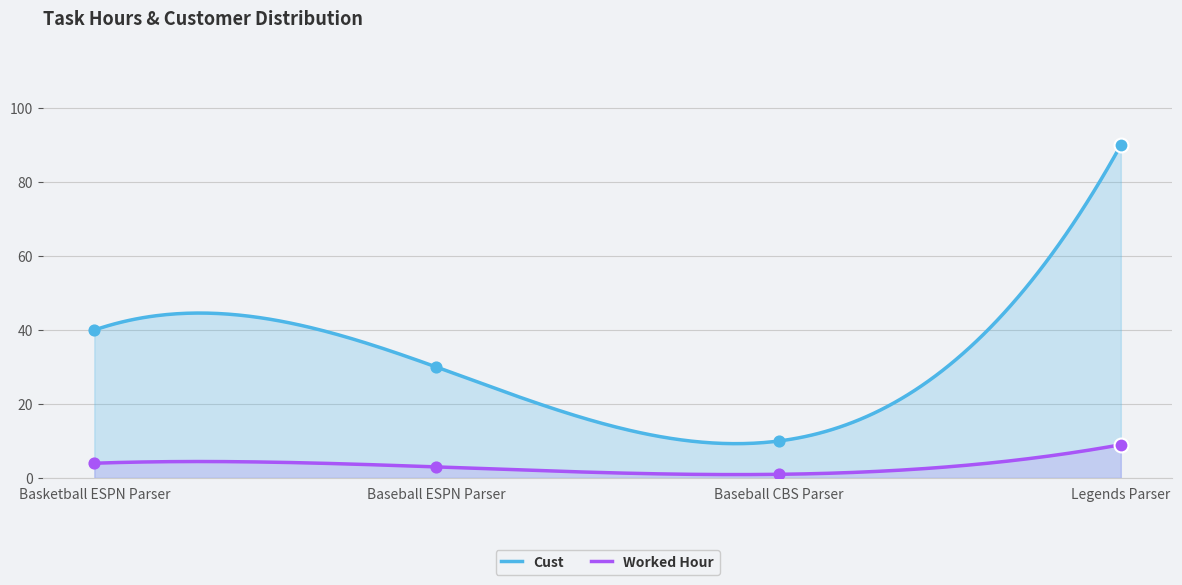

At how many categories does at least one series exceed 67?

1